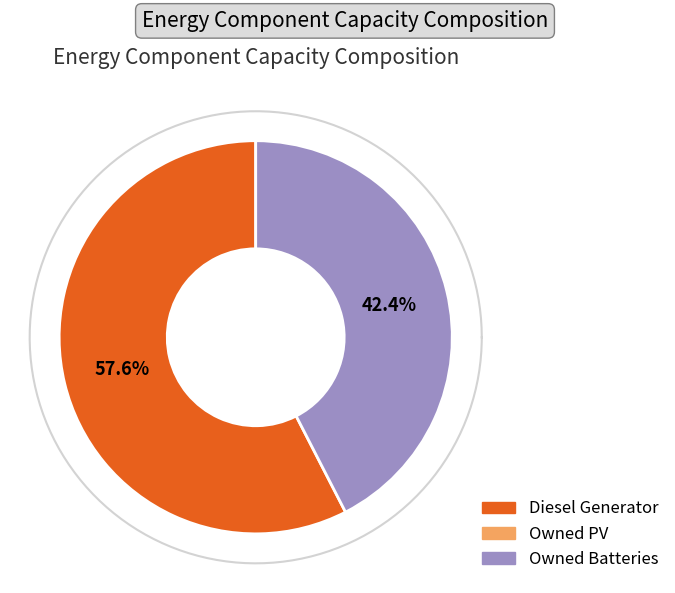

Which slice is the largest?

Diesel Generator